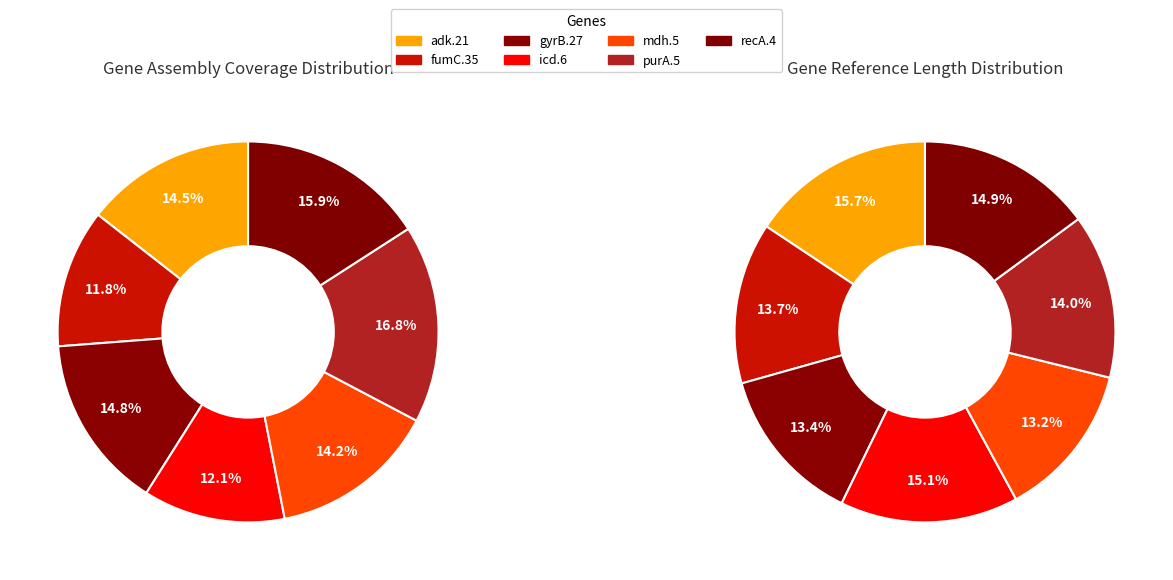

The mdh.5 slice represents 24% of the pie. True or false?

False